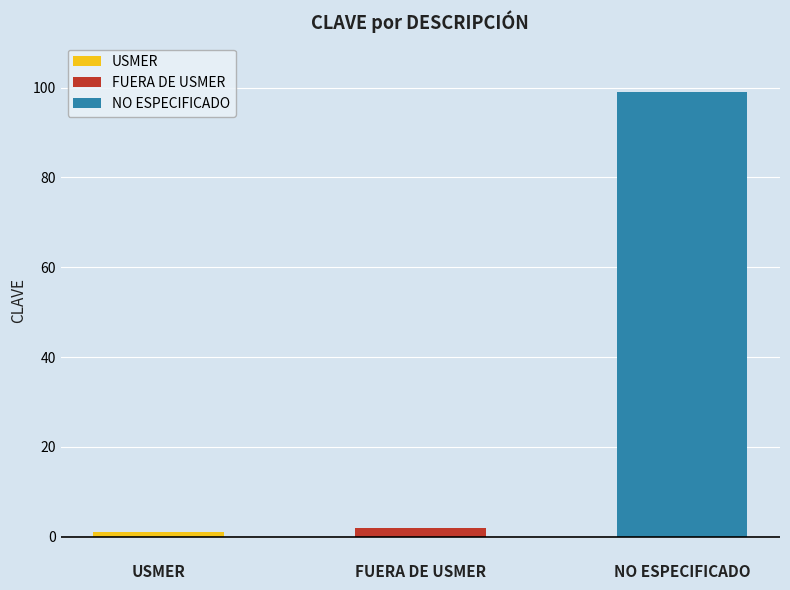

What is the label of the 1st bar from the left?

USMER